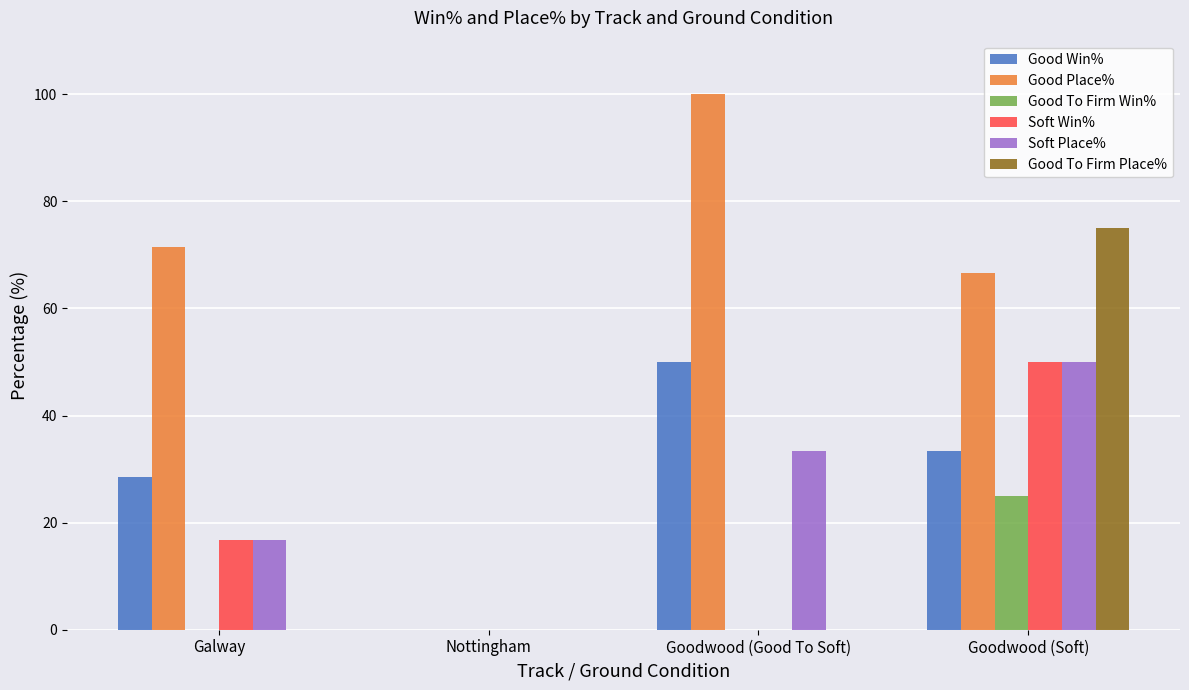

Reading right to left, what are all the values shown in this chart?

Good Win%: 33.3	50.0	0.0	28.6
Good Place%: 66.7	100.0	0.0	71.4
Good To Firm Win%: 25.0	0.0	0.0	0.0
Soft Win%: 50.0	0.0	0.0	16.7
Soft Place%: 50.0	33.3	0.0	16.7
Good To Firm Place%: 75.0	0.0	0.0	0.0